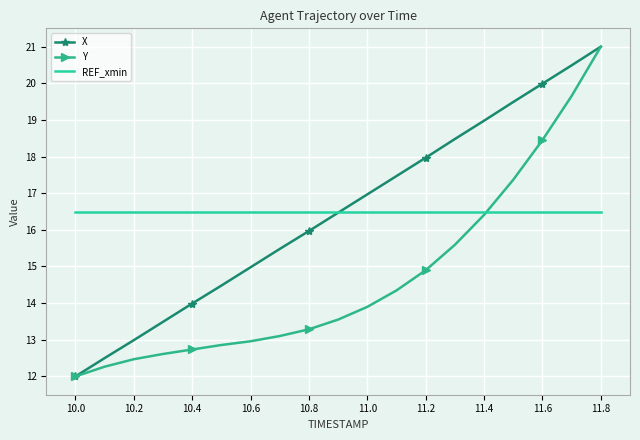

What is the maximum value shown in the chart?

21.0